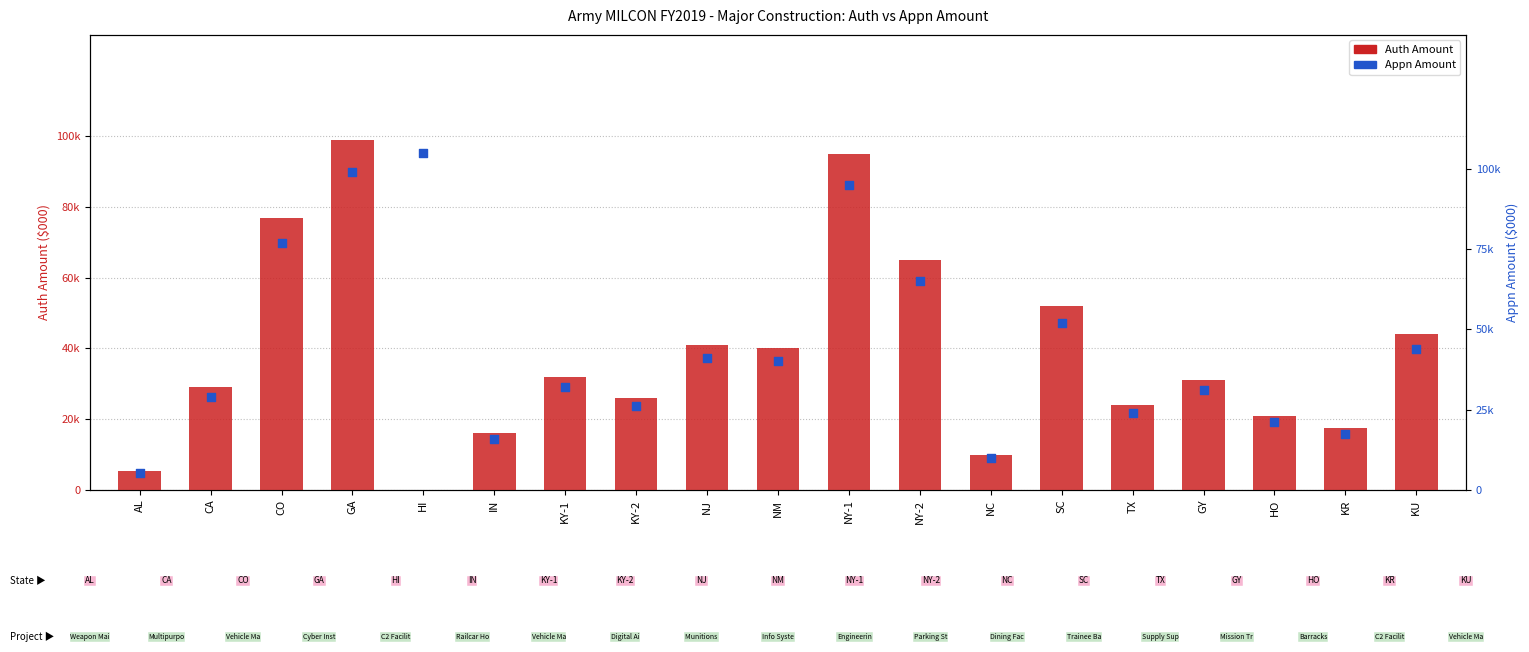

Which series reaches the maximum Y coordinate?

Appn Amount